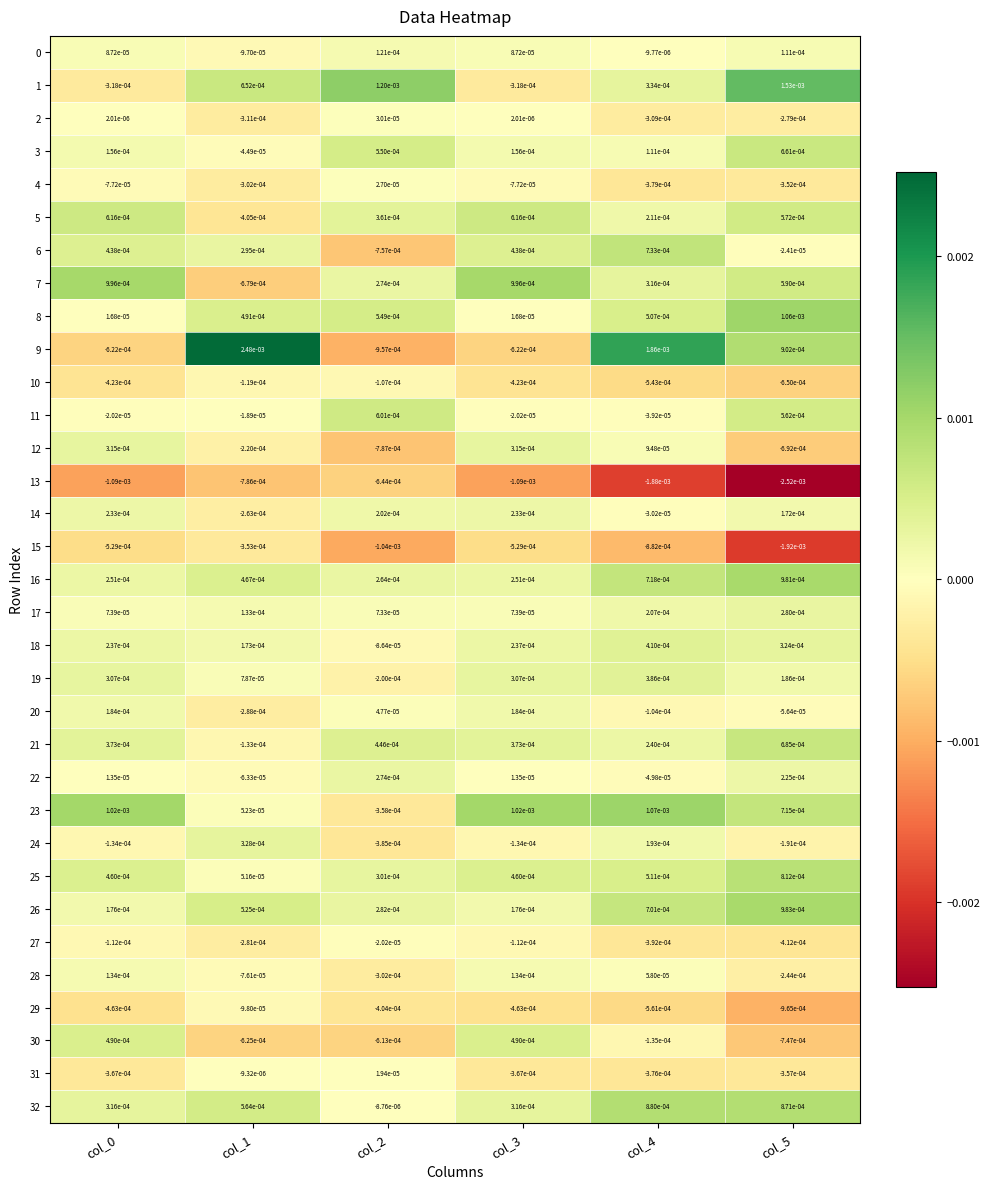

How many values in 32 are below zero?

1